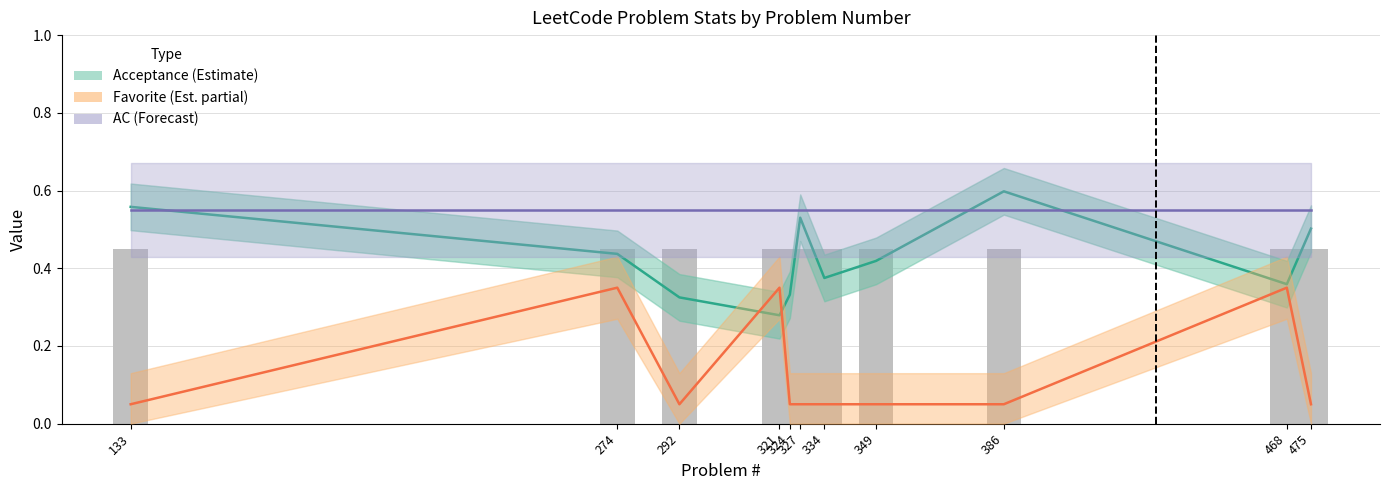

The value of AC (Forecast) at 386 is 0.3. True or false?

False